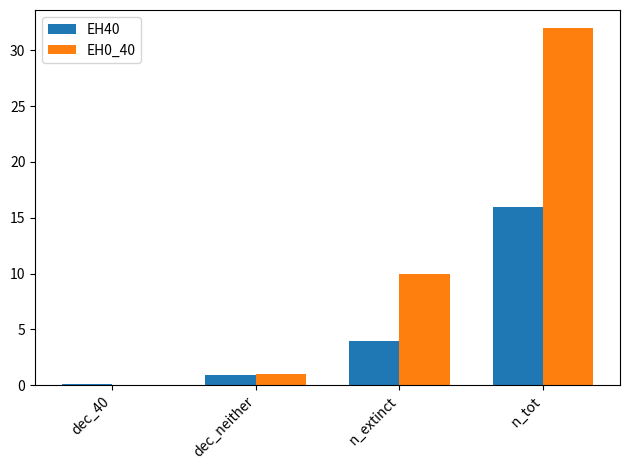

Count the number of categories in the chart.

4